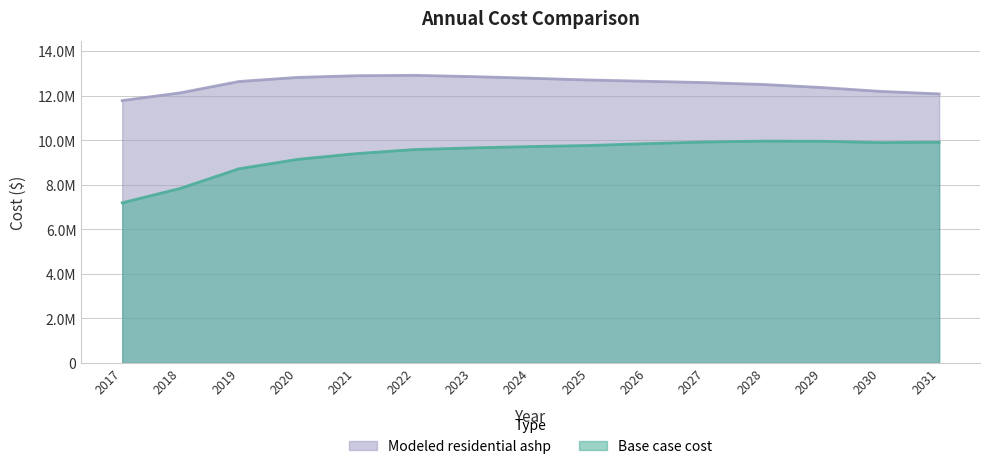

What is the average value of the Base case cost series?

9364249.5